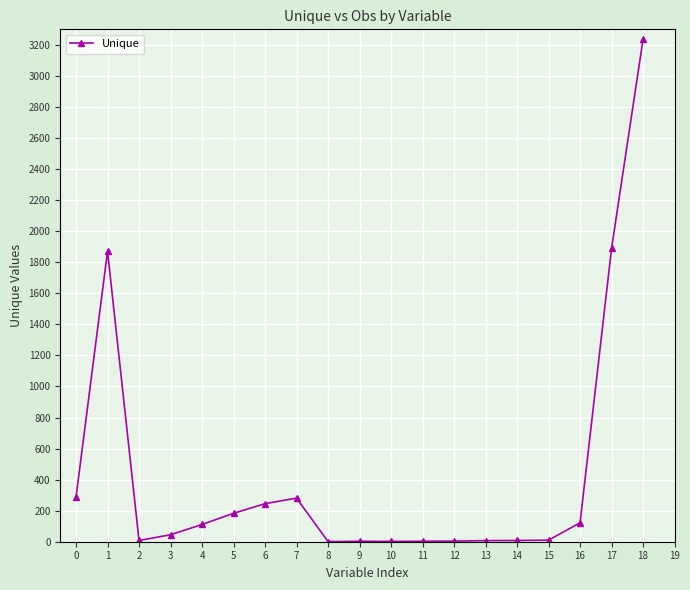

True or false: there are more than 0 points higher than both neighbors.

True